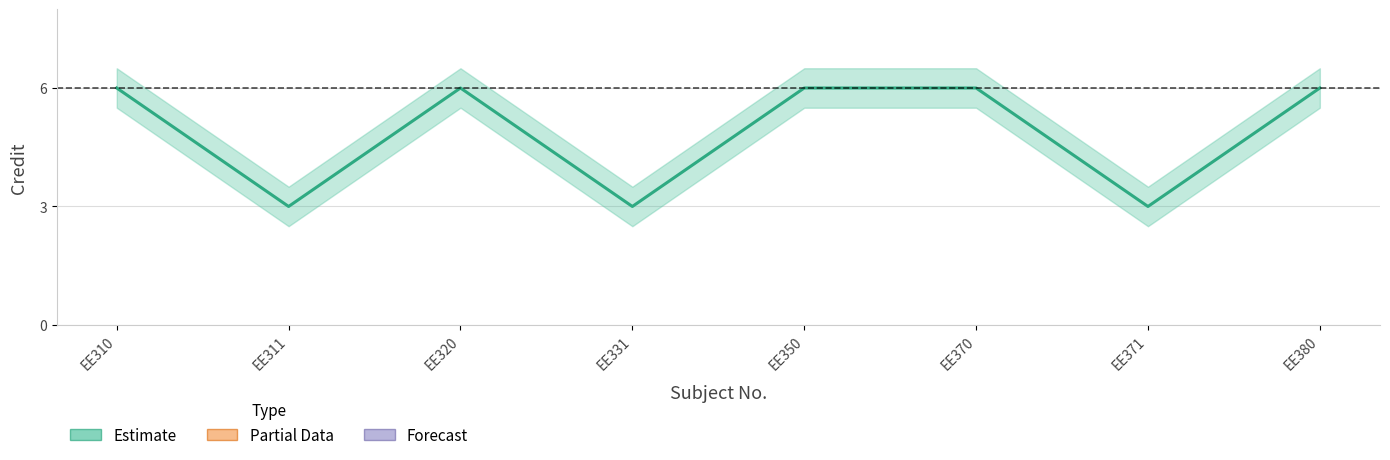

At which category does Credit_lower reach its first local valley?

EE311